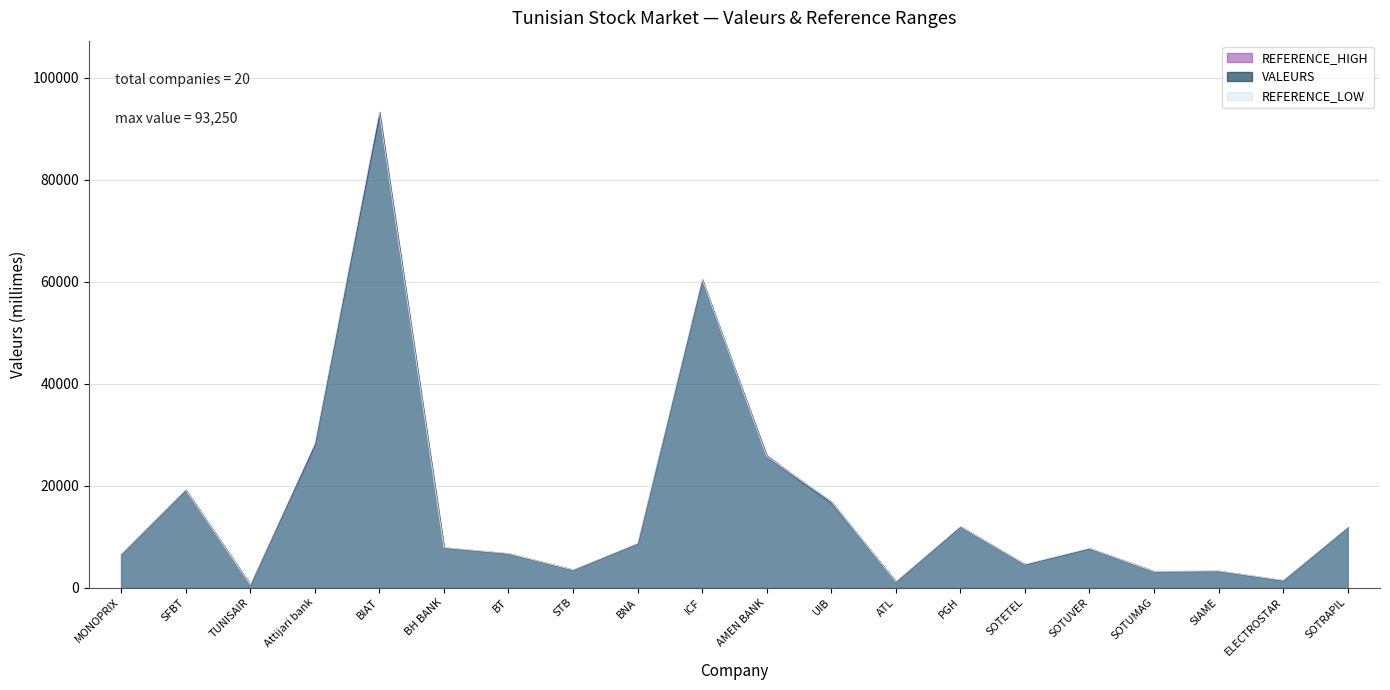

True or false: REFERENCE_LOW and VALEURS intersect in this chart.

False